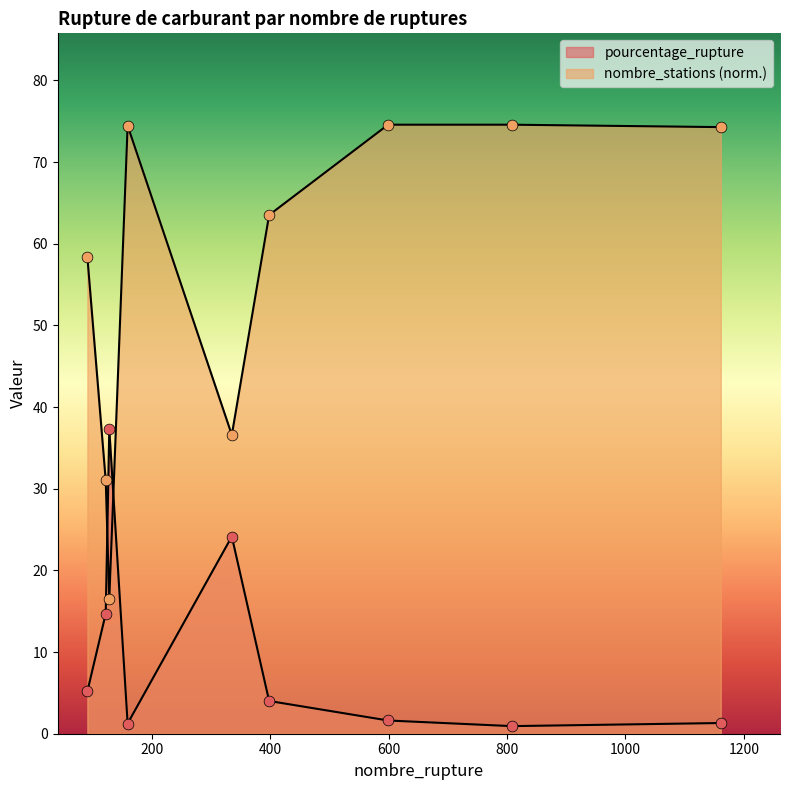

At which category is the sum across all series the highest?

599